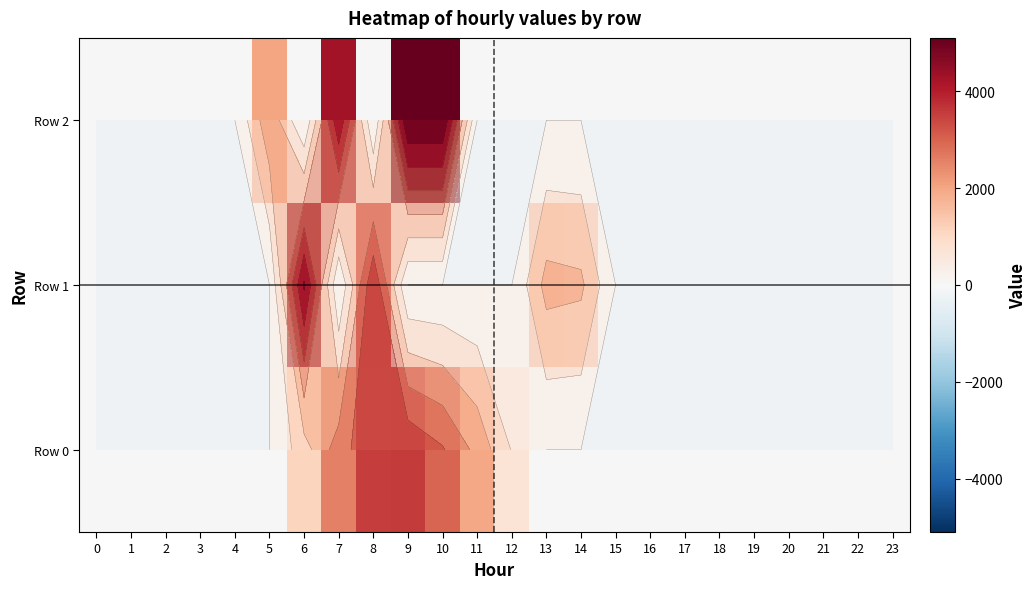

What is the difference between the maximum and minimum values in the Row 2 series?

5100.0